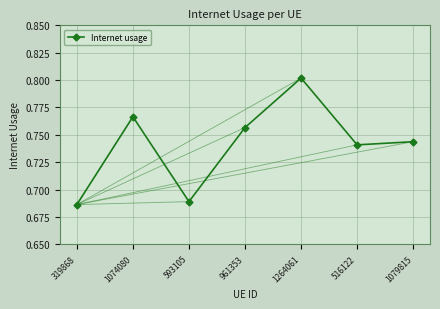

What is the label of the 4th point from the right?

961353